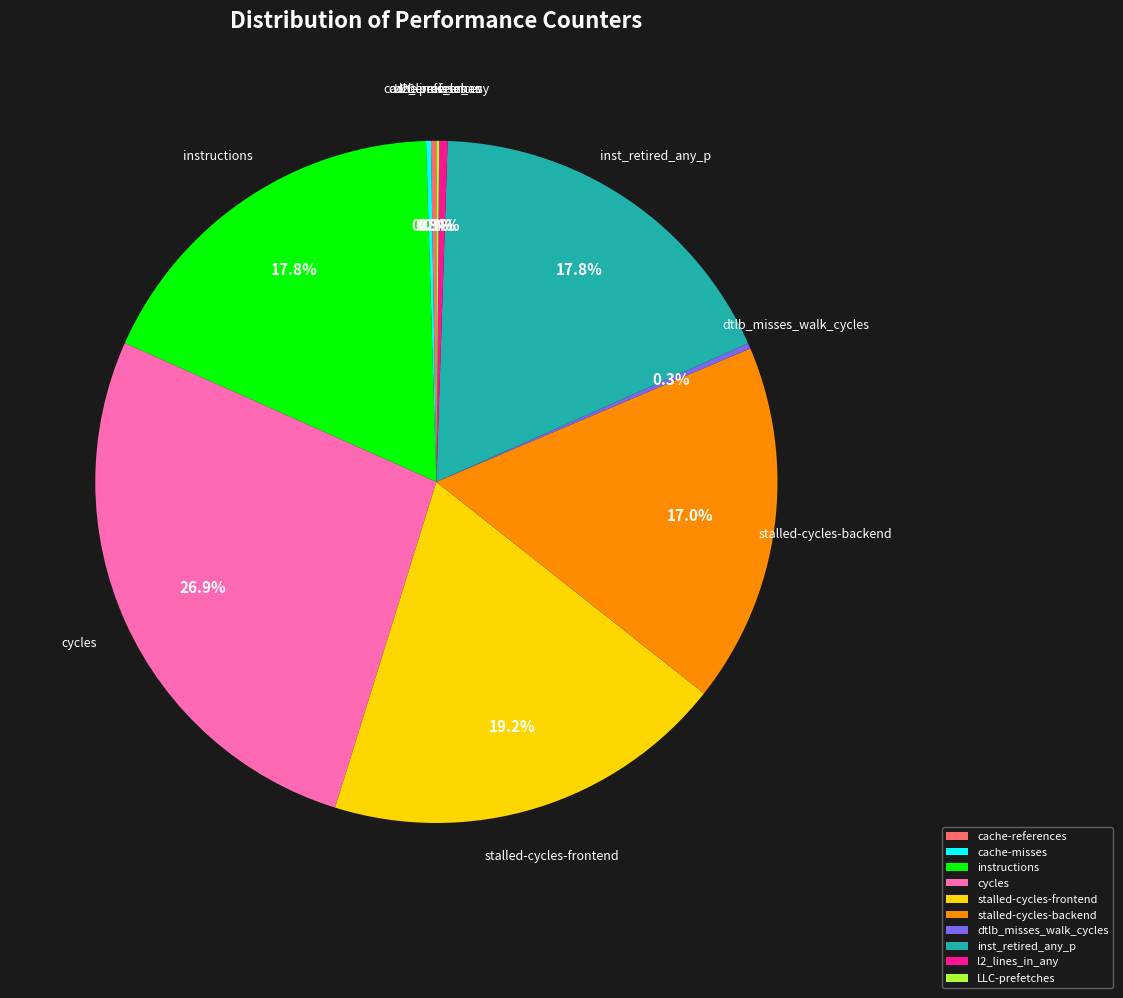

Does stalled-cycles-backend account for over 50% of the chart?

No